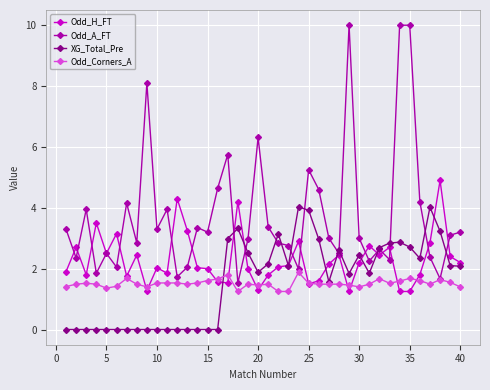

What is the value of the XG_Total_Pre point at the 23rd from the left?

2.1